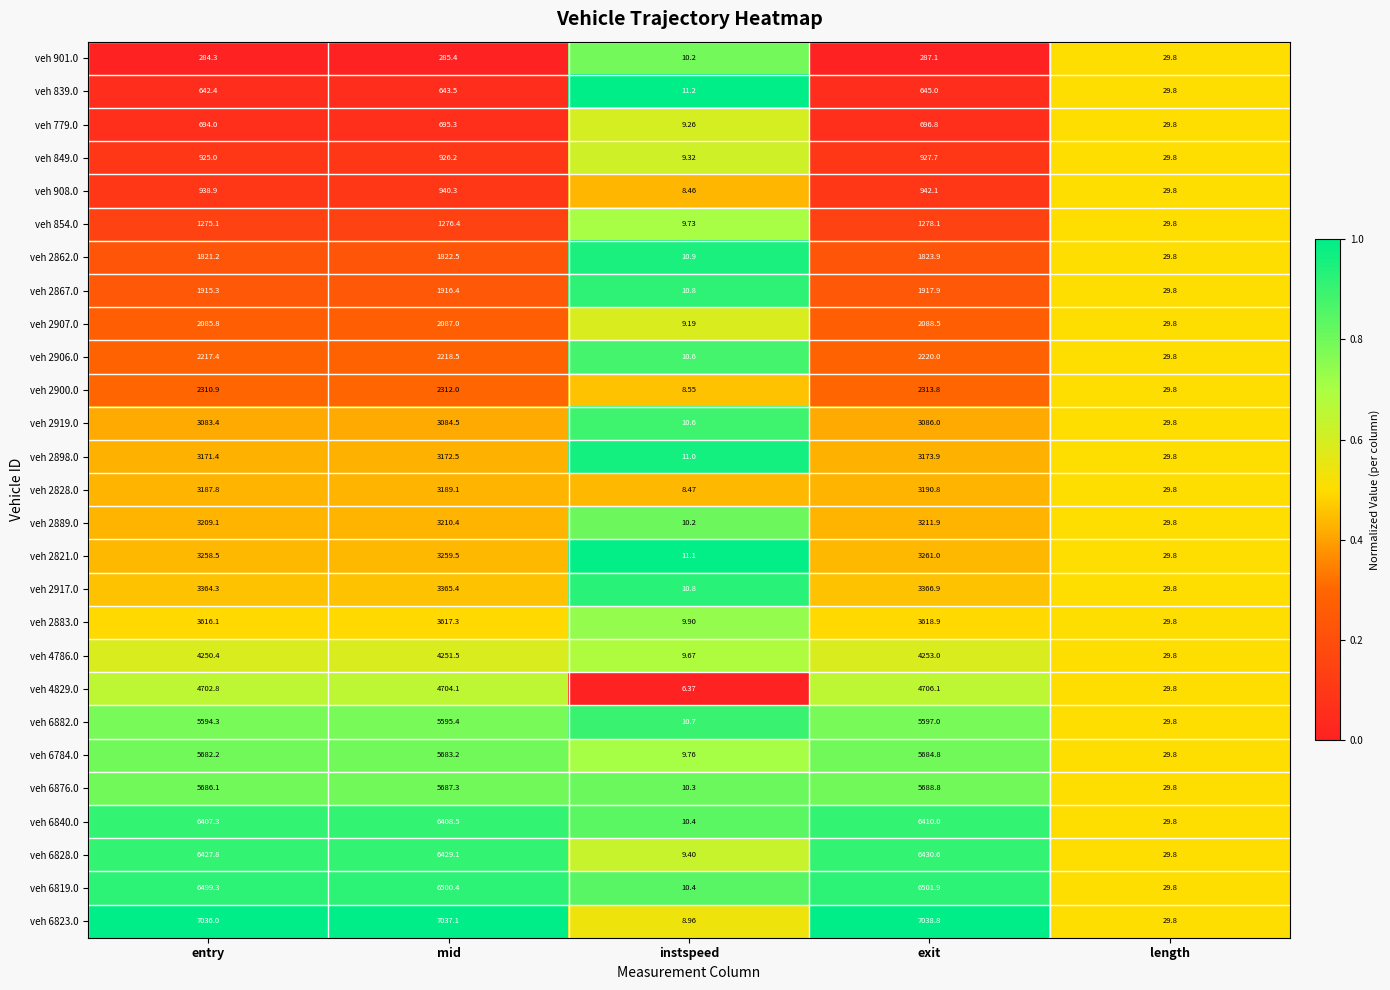

At which category does the chart reach its minimum across all series?

instspeed